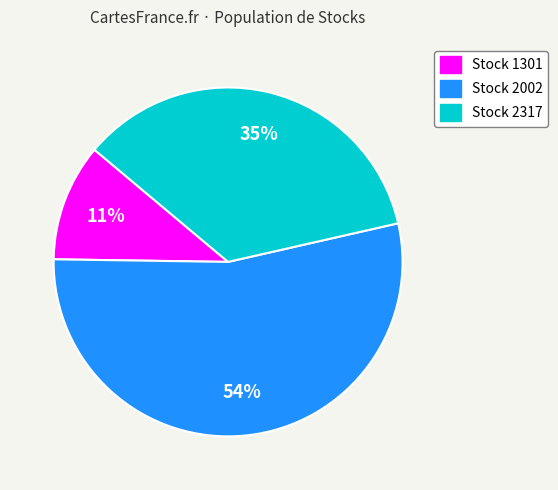

To the nearest percent, what is the combined percentage of Stock 1301 and Stock 2317?

46%